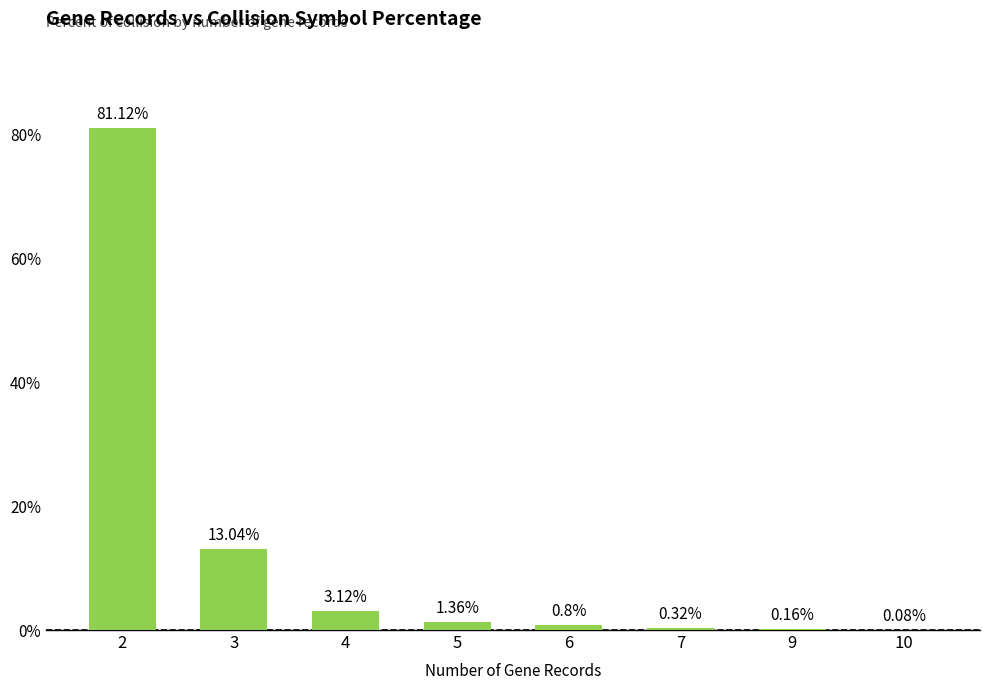

What is the sum of all values?

100.0